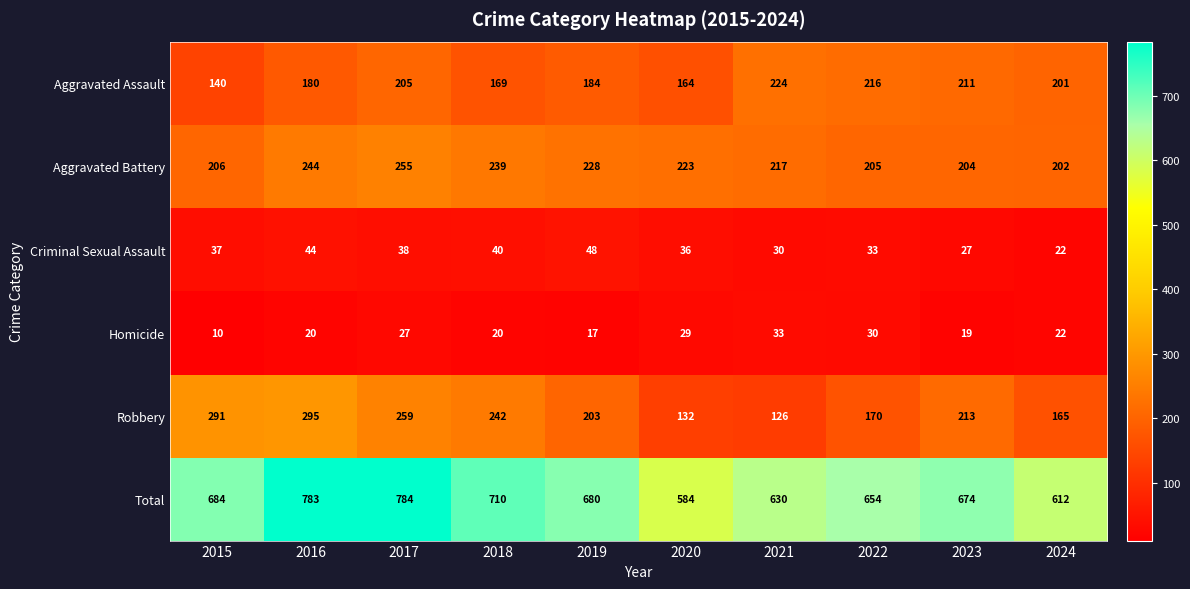

Where does the Aggravated Assault series first go above 201?

2017